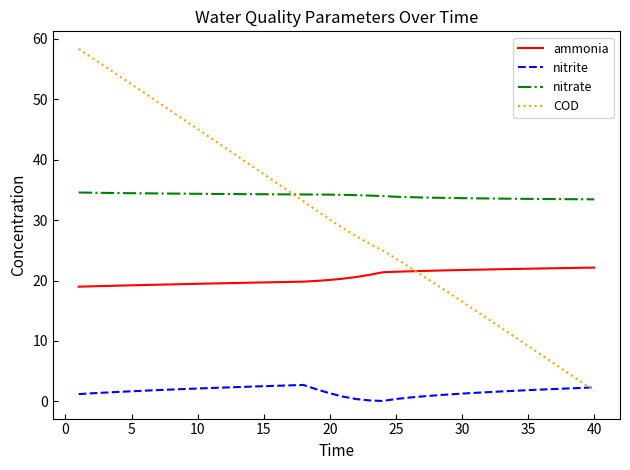

What is the greatest value displayed?

58.3